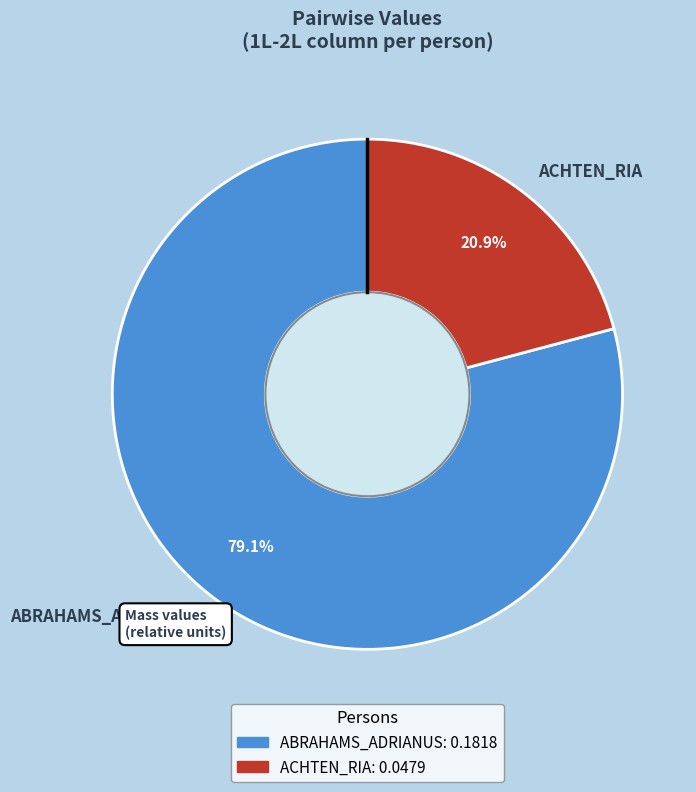

What is the smallest slice in the pie chart?

ACHTEN_RIA